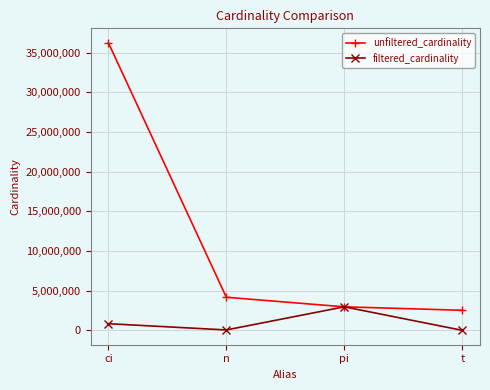

Rank the series by their maximum value, from lowest to highest.

filtered_cardinality, unfiltered_cardinality